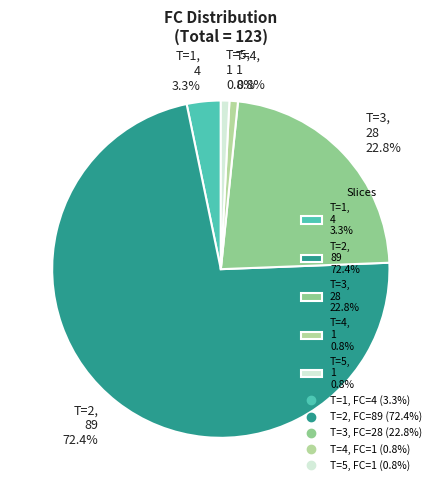

Between T=5, 1 0.8% and T=2, 89 72.4%, which is larger?

T=2, 89 72.4%